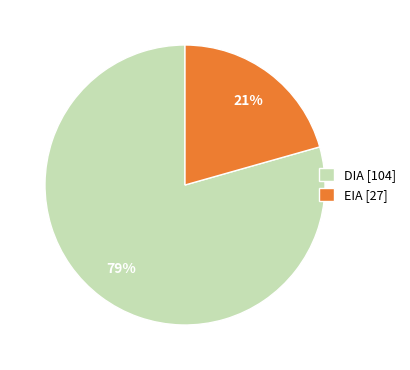

Is the sum of EIA [27] and DIA [104] greater than half?

Yes